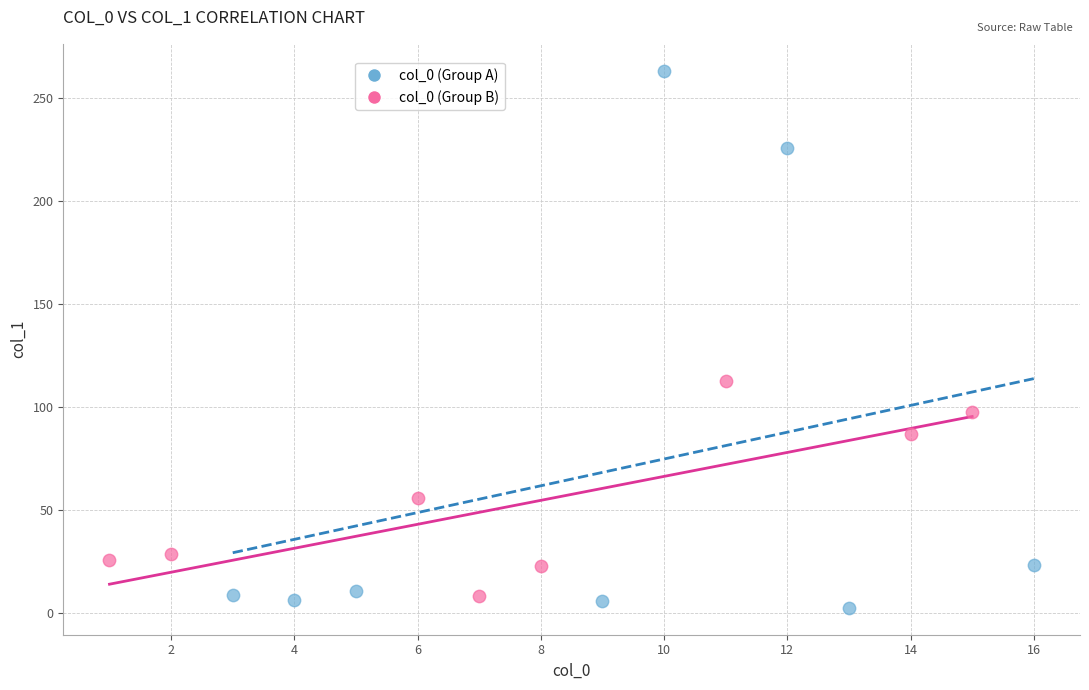

Which series has the largest Y range (max minus min)?

col_0 (Group A)